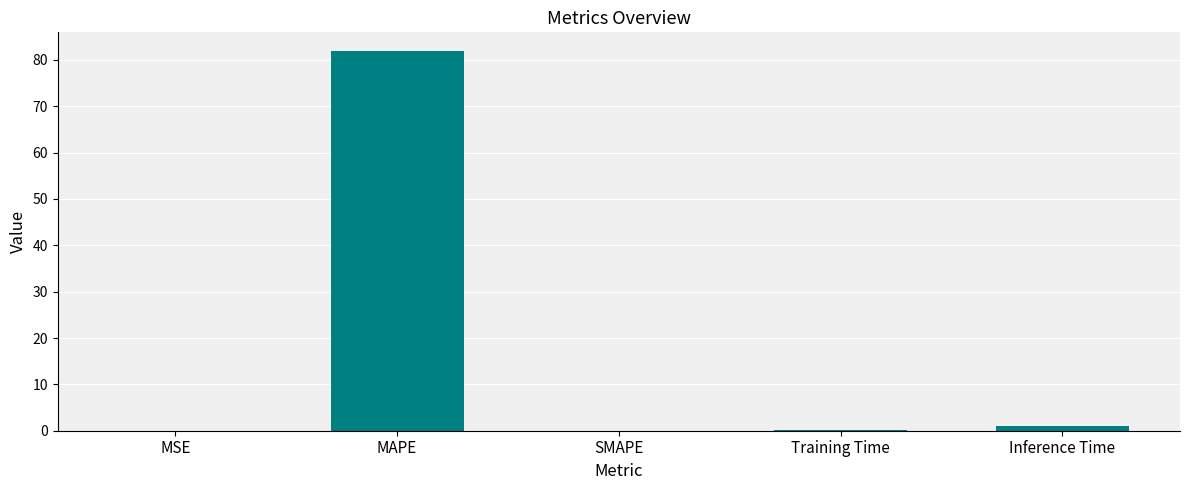

What is the sum of all values?

82.9